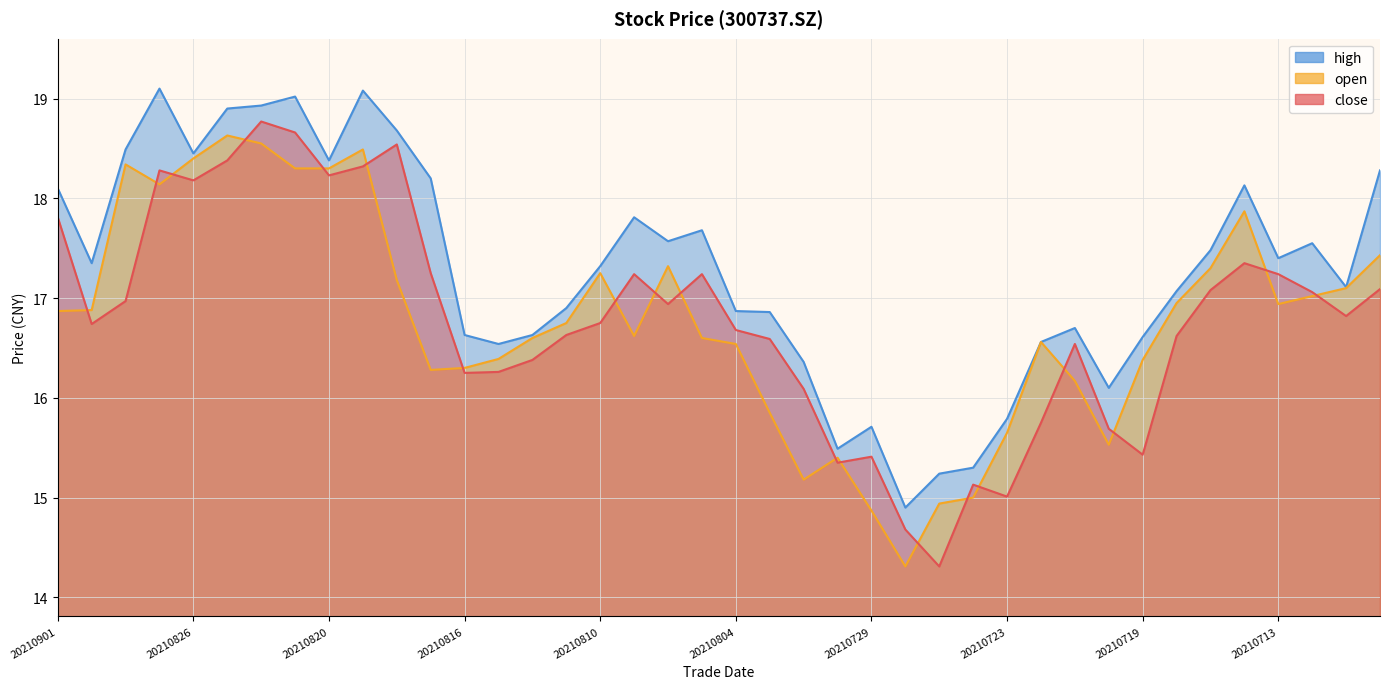

Is it true that close equals 7.2 at 20210722?

False